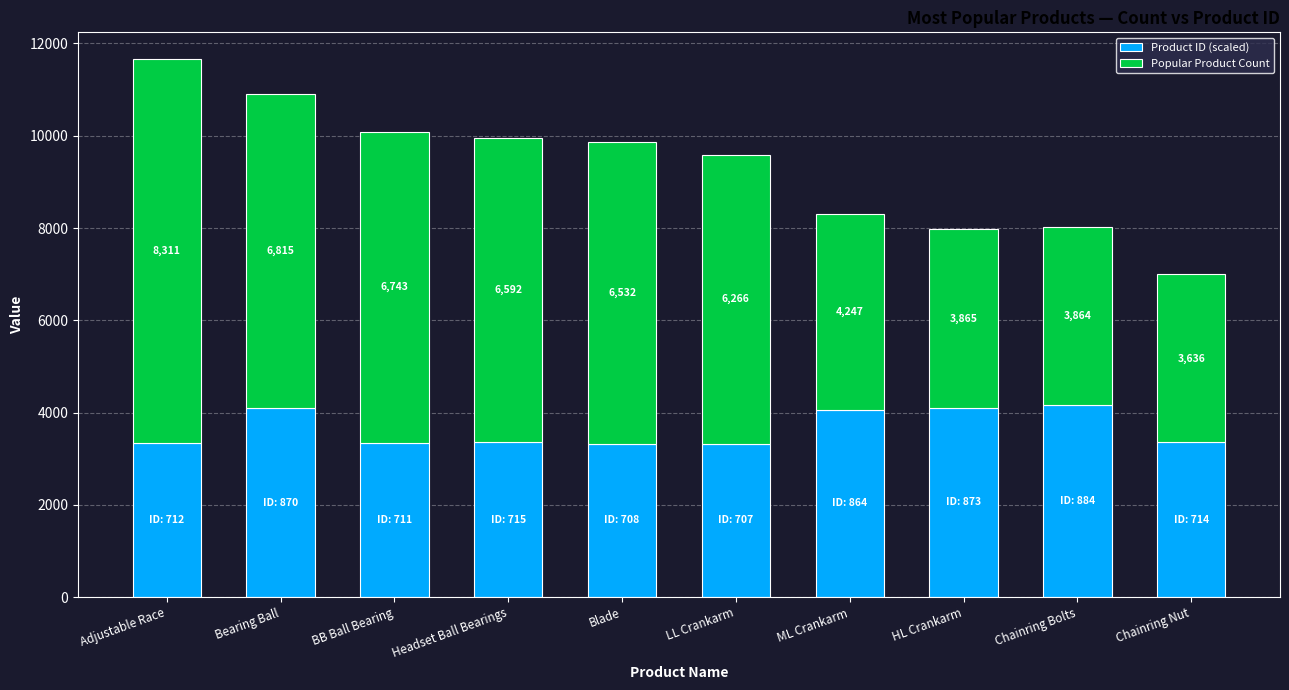

Where does the Product ID (scaled) series first go above 3361?

Bearing Ball